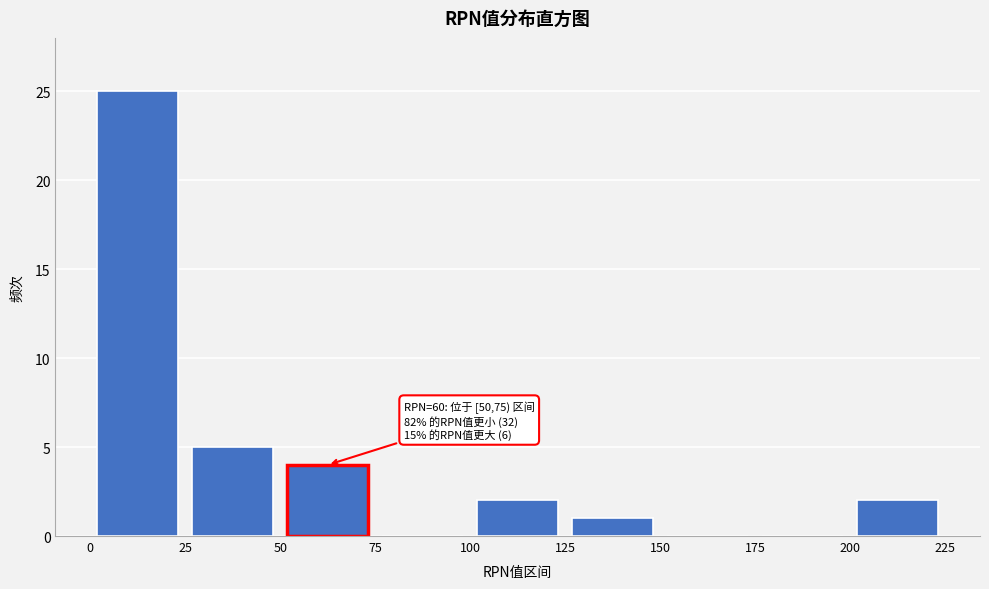

Over which range of the x-axis is the bar tallest?

0 to 25